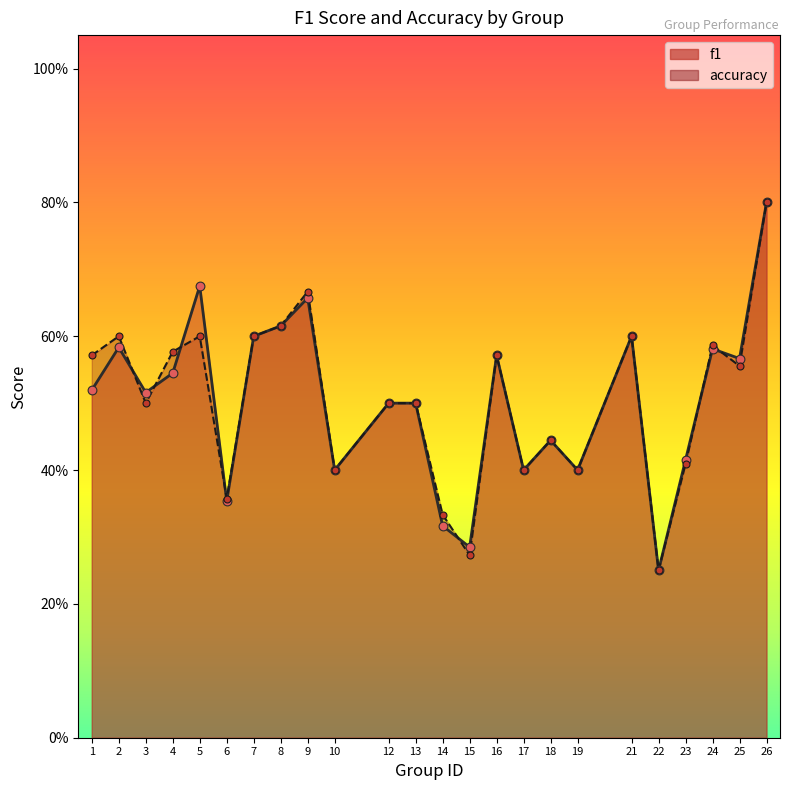

Which series has the largest Y range (max minus min)?

f1